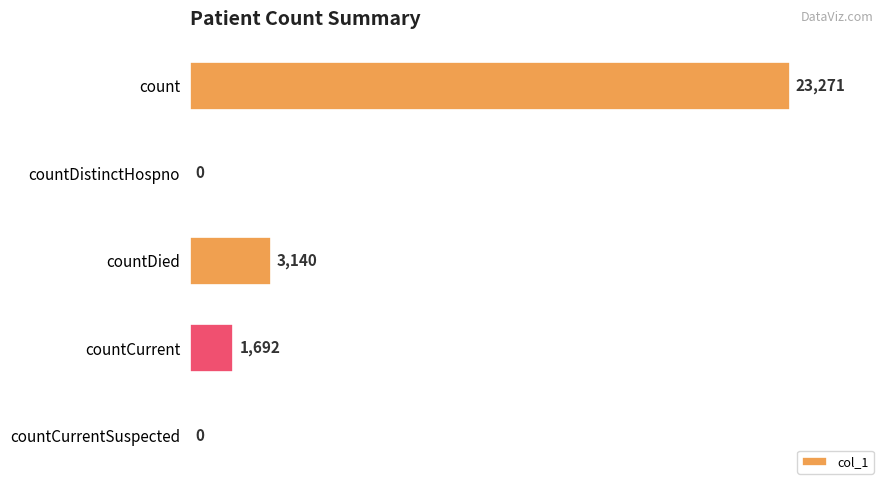

What is the maximum value shown in the chart?

23271